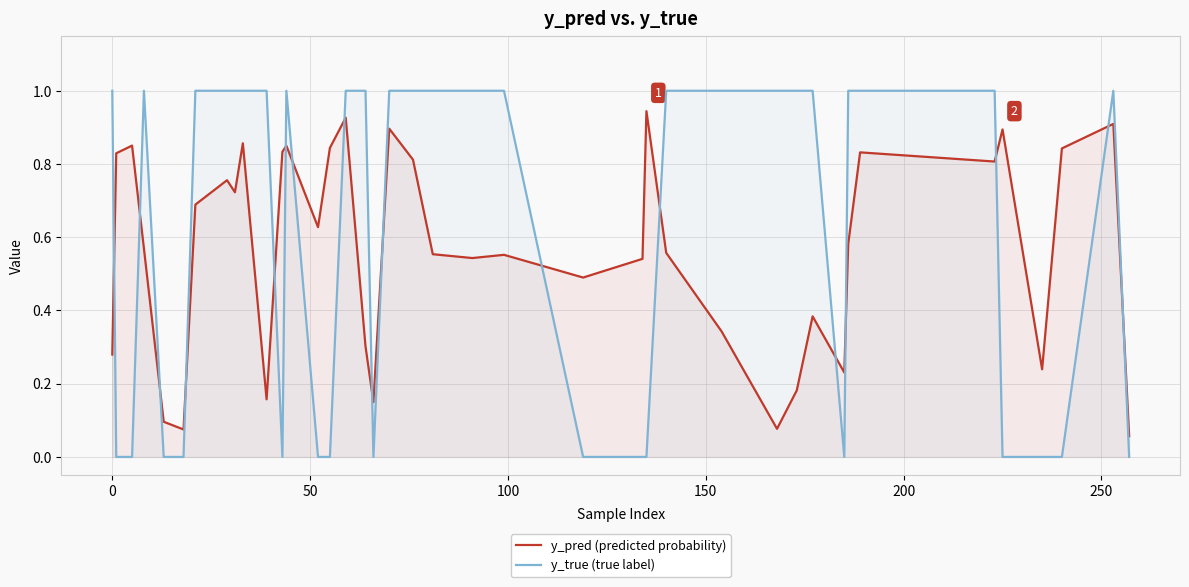

Which has a higher value, 34 or 38?

38